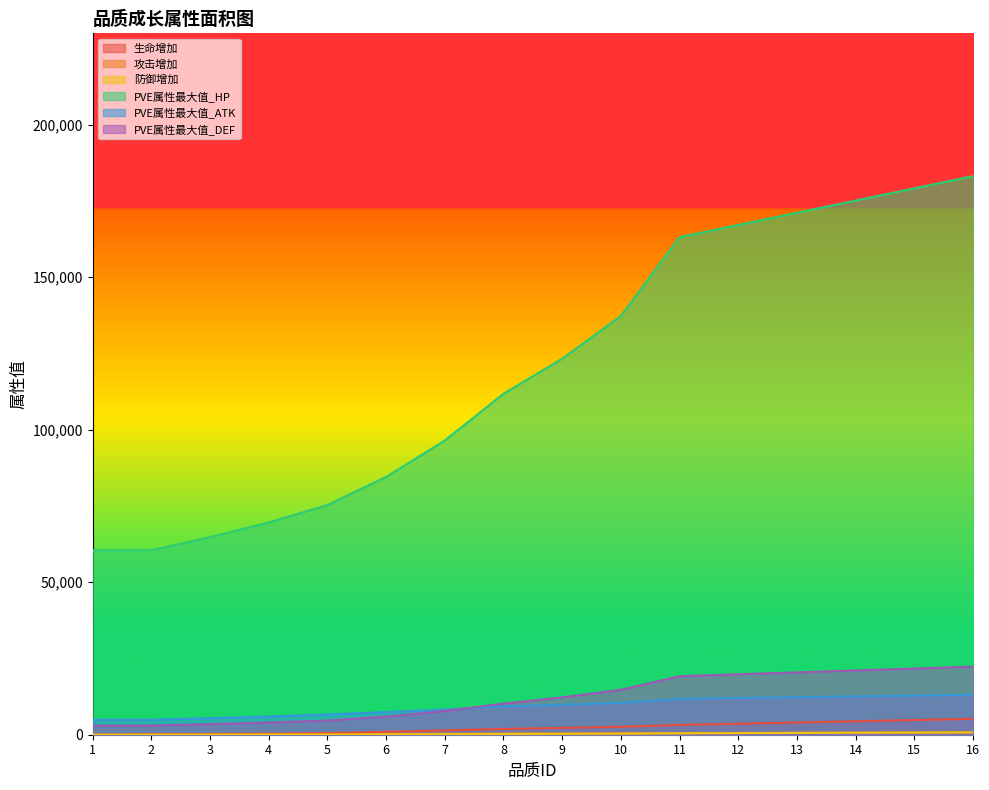

True or false: PVE属性最大值_DEF and 生命增加 intersect in this chart.

False